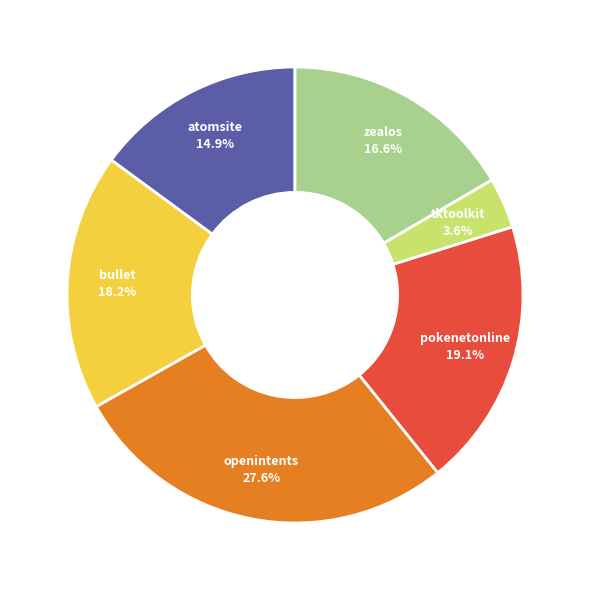

Is there a majority slice in this chart?

No